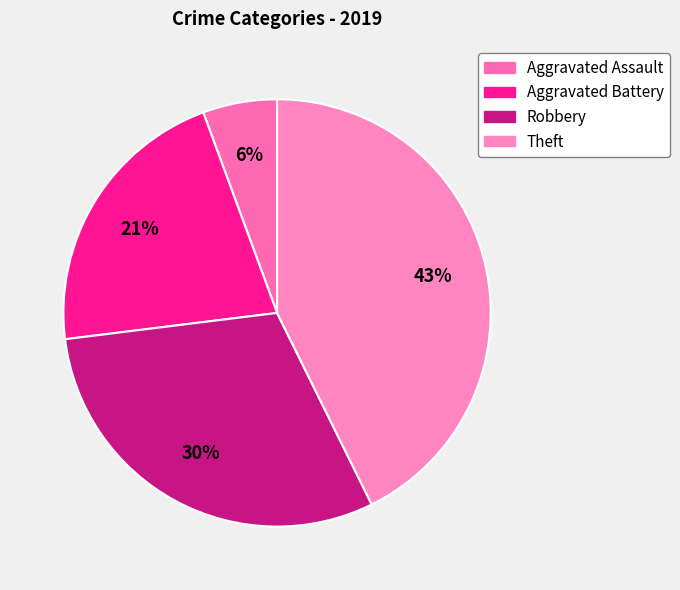

To the nearest percent, what percentage of the pie is Theft?

43%